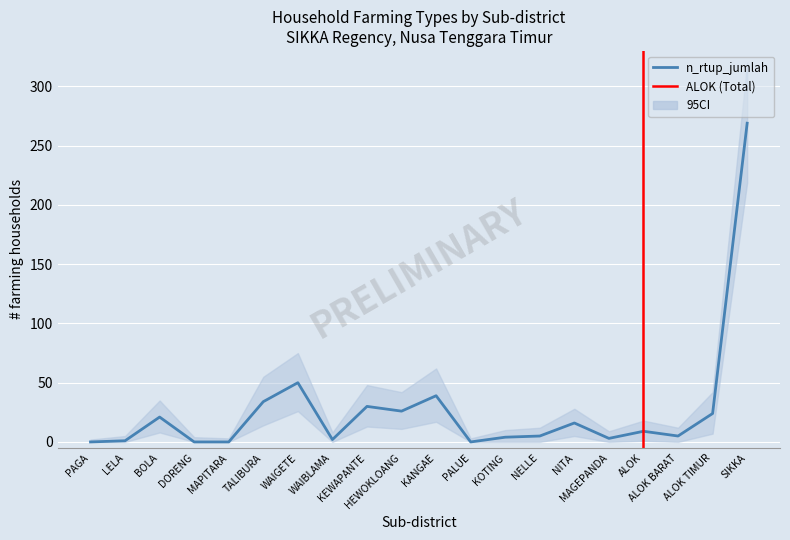

True or false: n_rtup_tunggal and n_rtup_jumlah intersect in this chart.

False